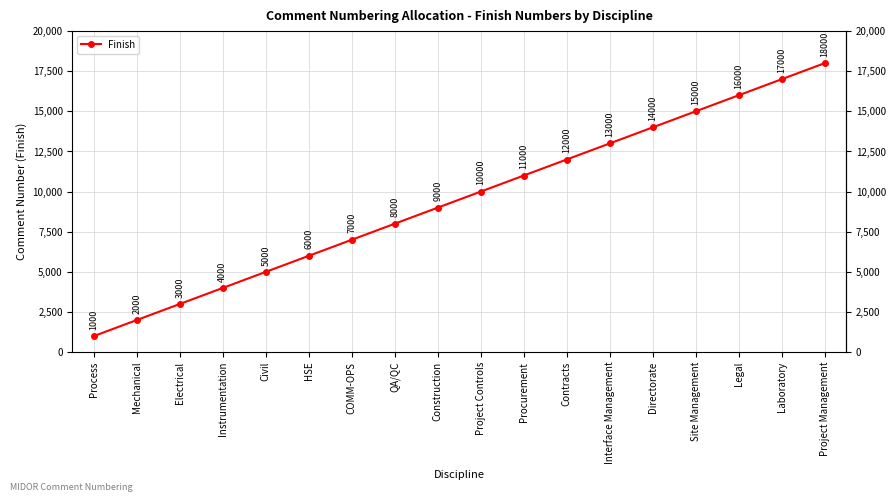

Reading left to right, what are all the values shown in this chart?

Process=1000	Mechanical=2000	Electrical=3000	Instrumentation=4000	Civil=5000	HSE=6000	COMM-OPS=7000	QA/QC=8000	Construction=9000	Project Controls=10000	Procurement=11000	Contracts=12000	Interface Management=13000	Directorate=14000	Site Management=15000	Legal=16000	Laboratory=17000	Project Management=18000